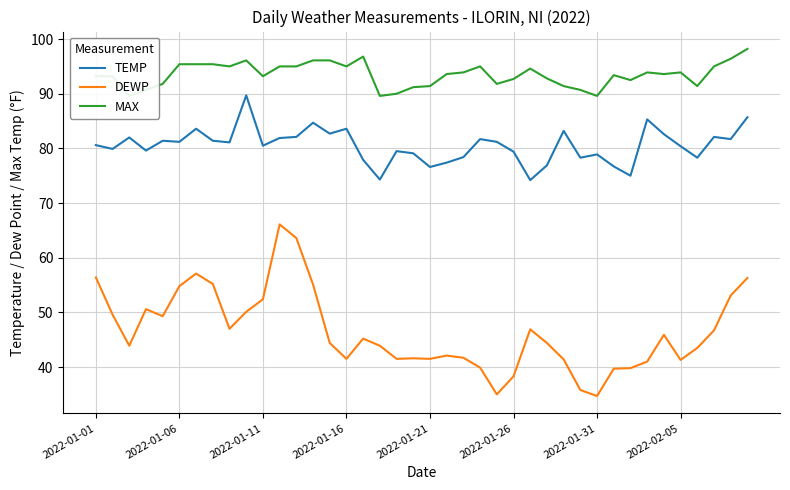

What is the minimum value for DEWP?

34.7